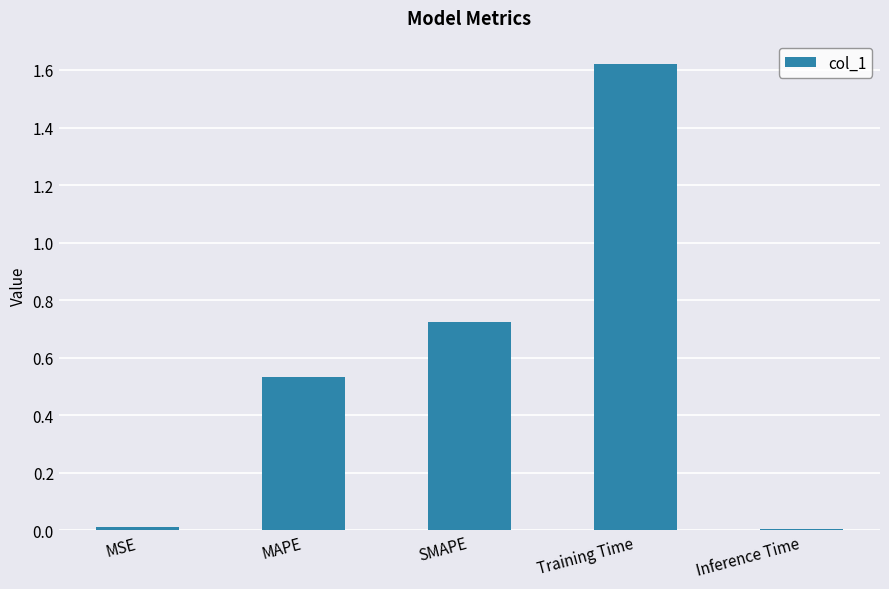

The value at MAPE is 0.3. True or false?

False